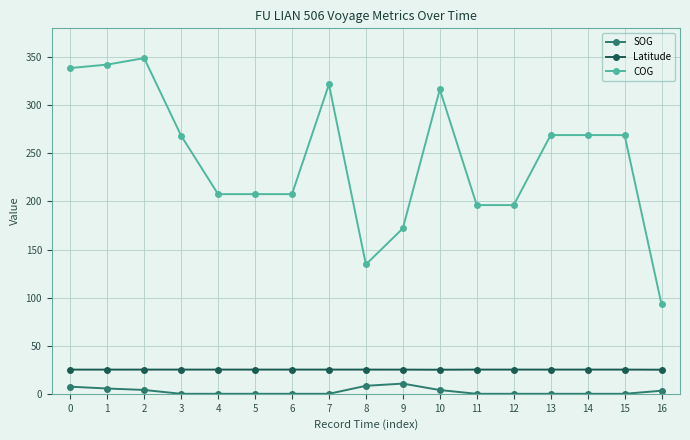

What is the sum of all COG values?

4158.3